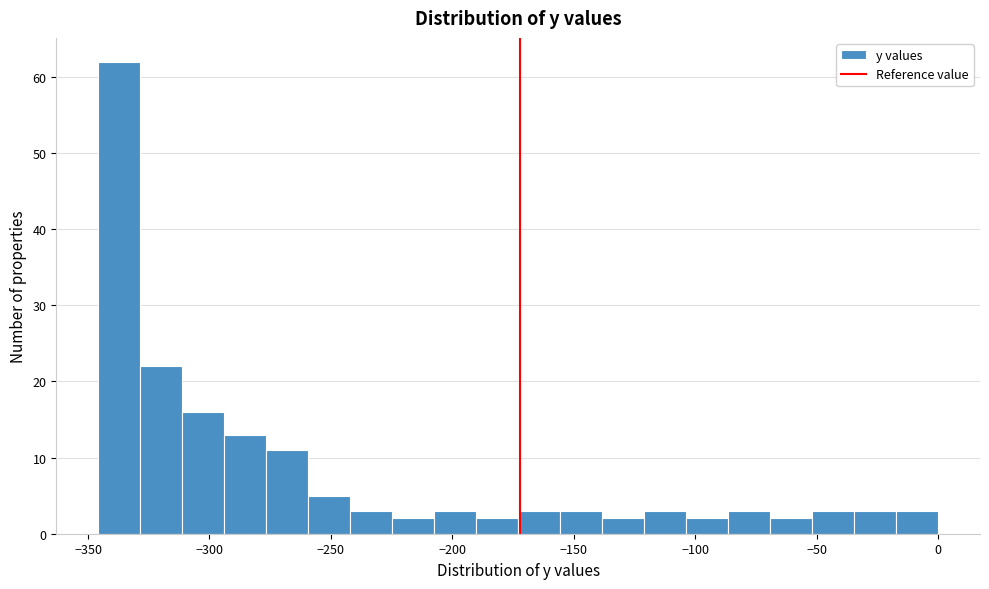

Read against the x-axis, roughly where is the centre of the tallest bar?

-335